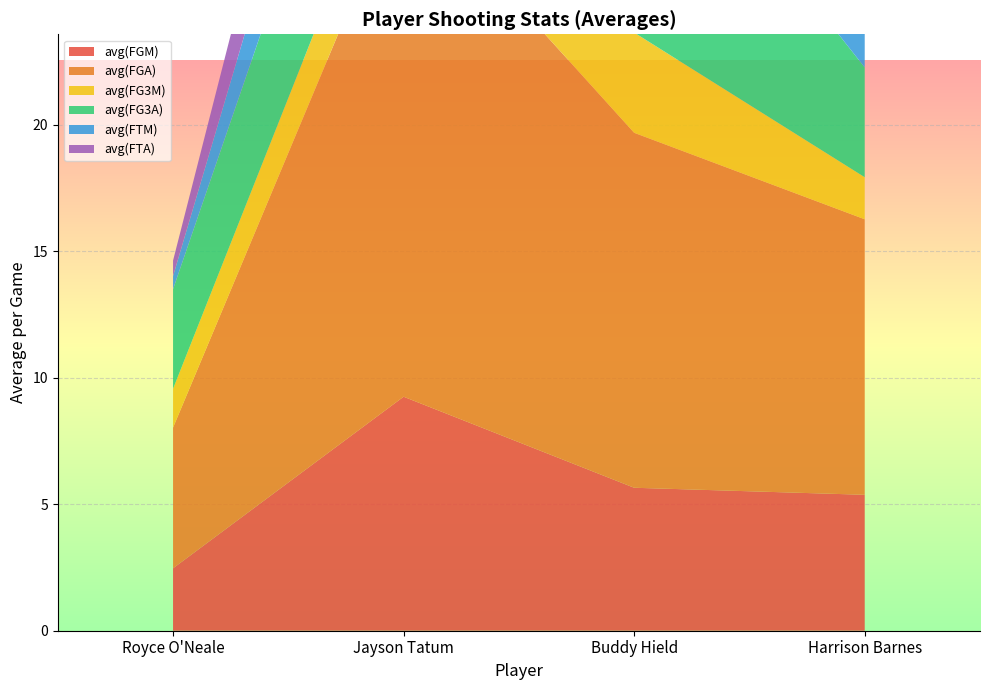

Reading left to right, transcribe all the data shown in this chart.

avg(FGM): 2.5	9.2	5.6	5.4
avg(FGA): 5.6	20.5	14.0	10.9
avg(FG3M): 1.5	2.8	4.0	1.7
avg(FG3A): 3.9	7.5	10.2	4.3
avg(FTM): 0.5	4.8	1.2	3.4
avg(FTA): 0.6	5.5	1.5	4.0